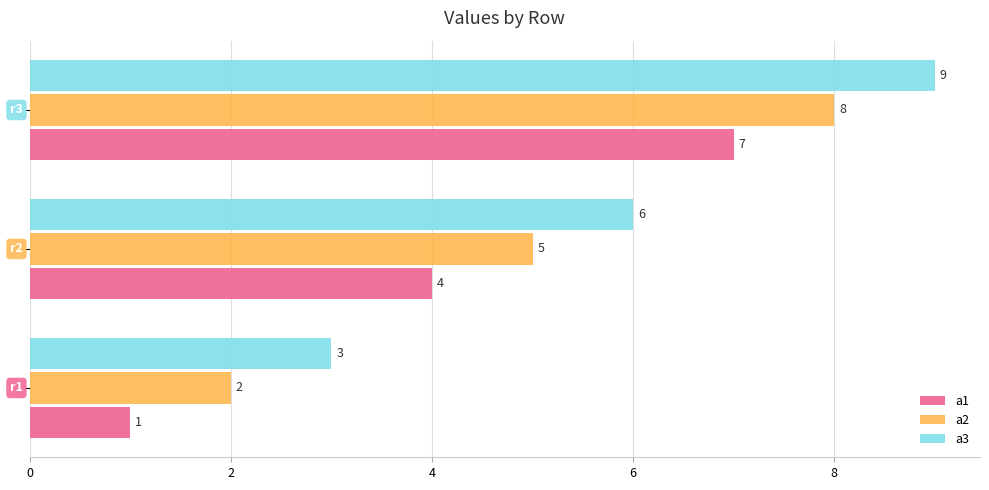

What is the maximum value shown in the chart?

9